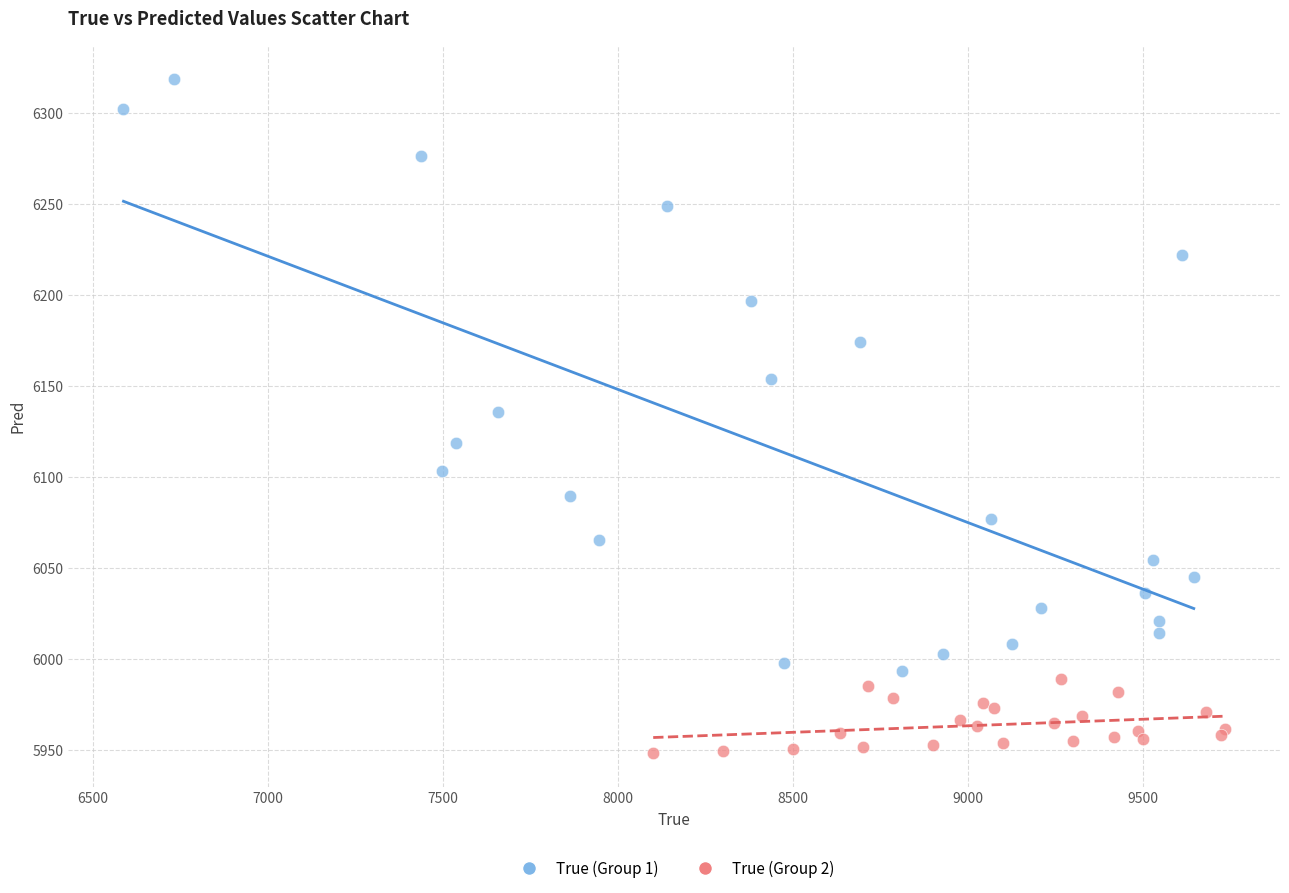

Which series reaches the minimum Y coordinate?

True (Group 2)